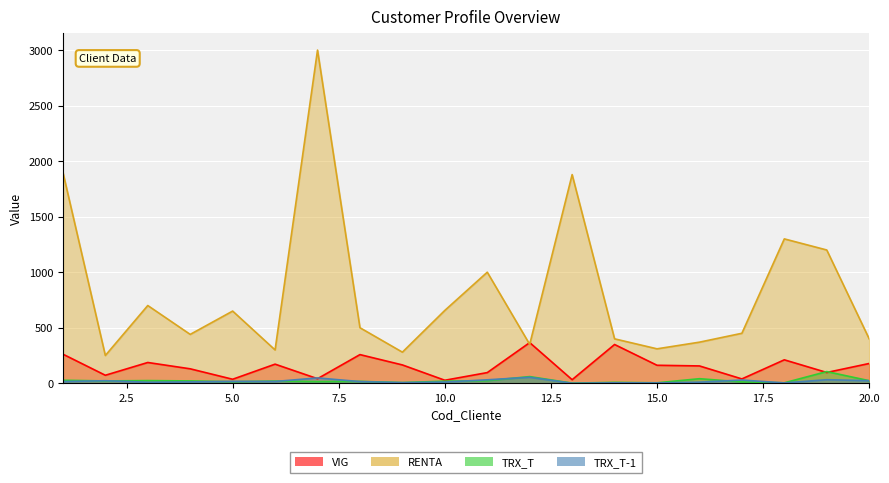

At how many categories does at least one series exceed 1567?

3